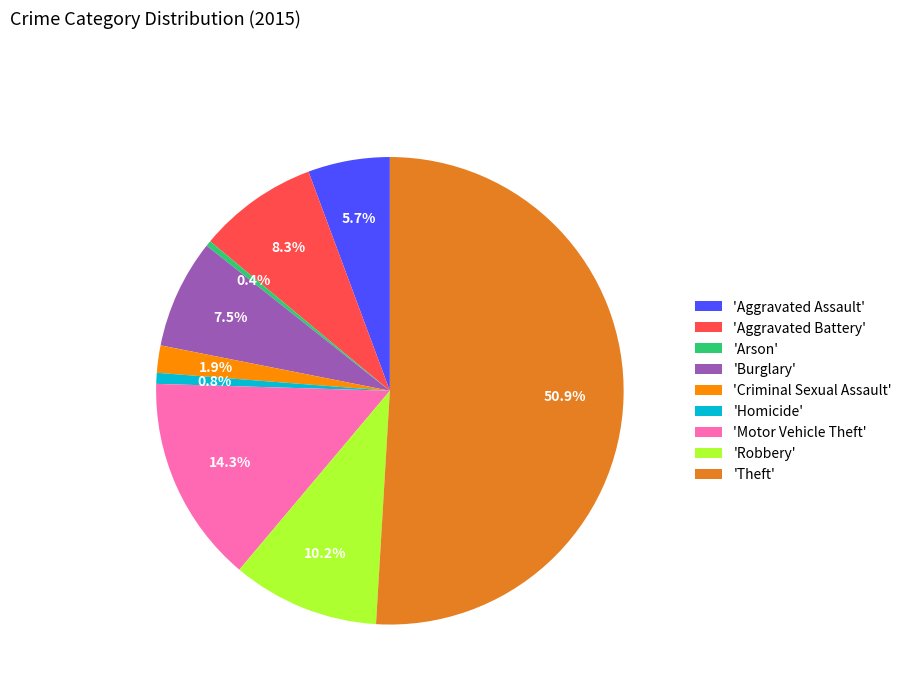

Count the number of slices in the pie.

9